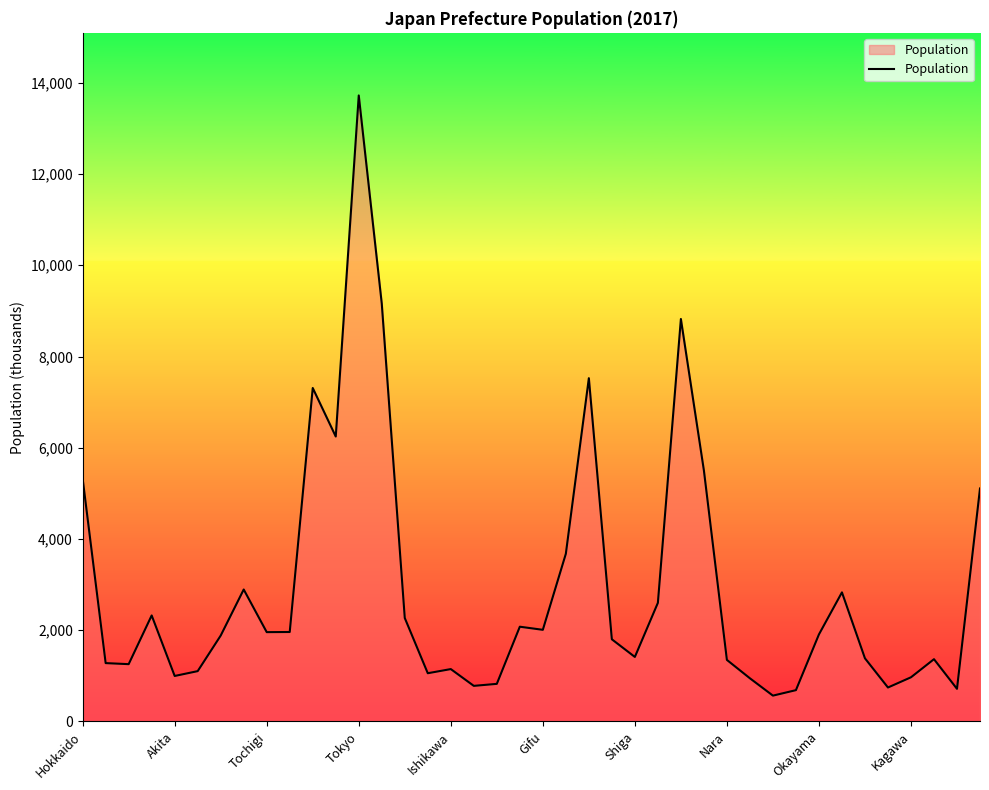

What is the greatest value displayed?

13724